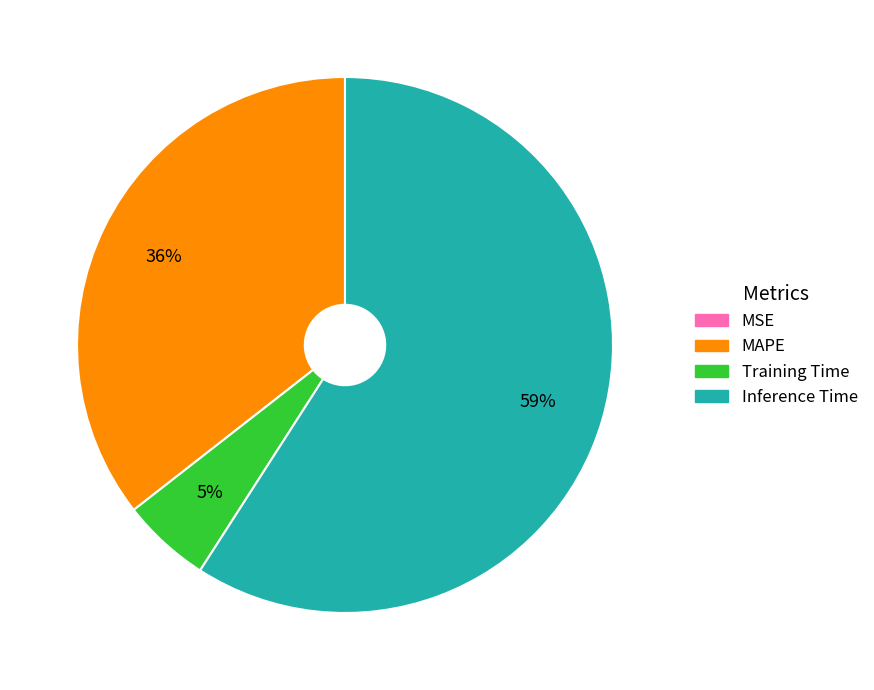

To the nearest percent, what is the difference between the largest and smallest slice percentages?

59%